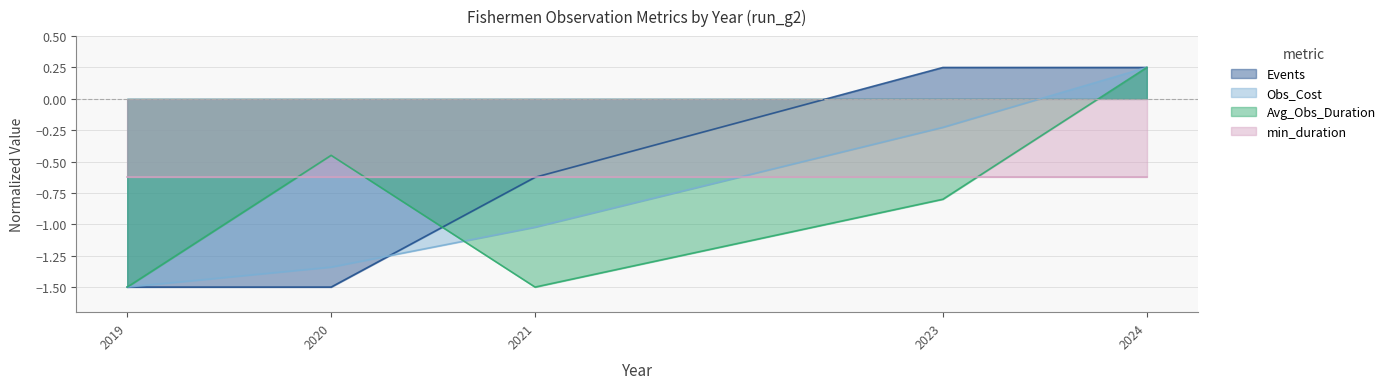

Which category has the highest value in the Obs_Cost series?

2024